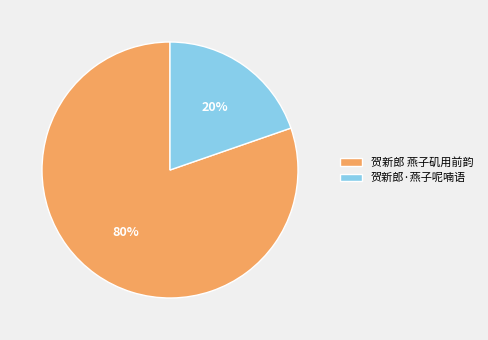

To the nearest percent, what is the average slice percentage?

50%